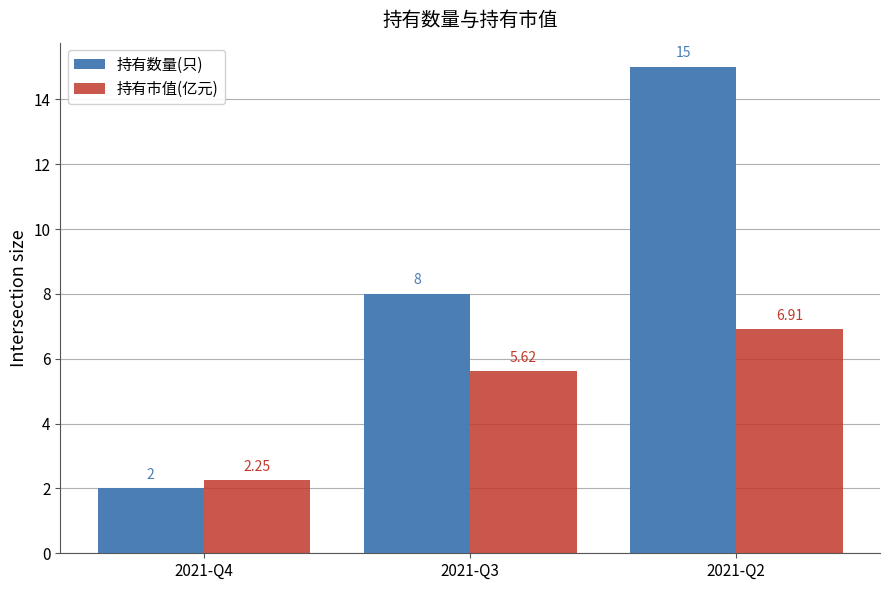

What is the difference between the 持有数量(只) values at 2021-Q2 and 2021-Q3?

7.0